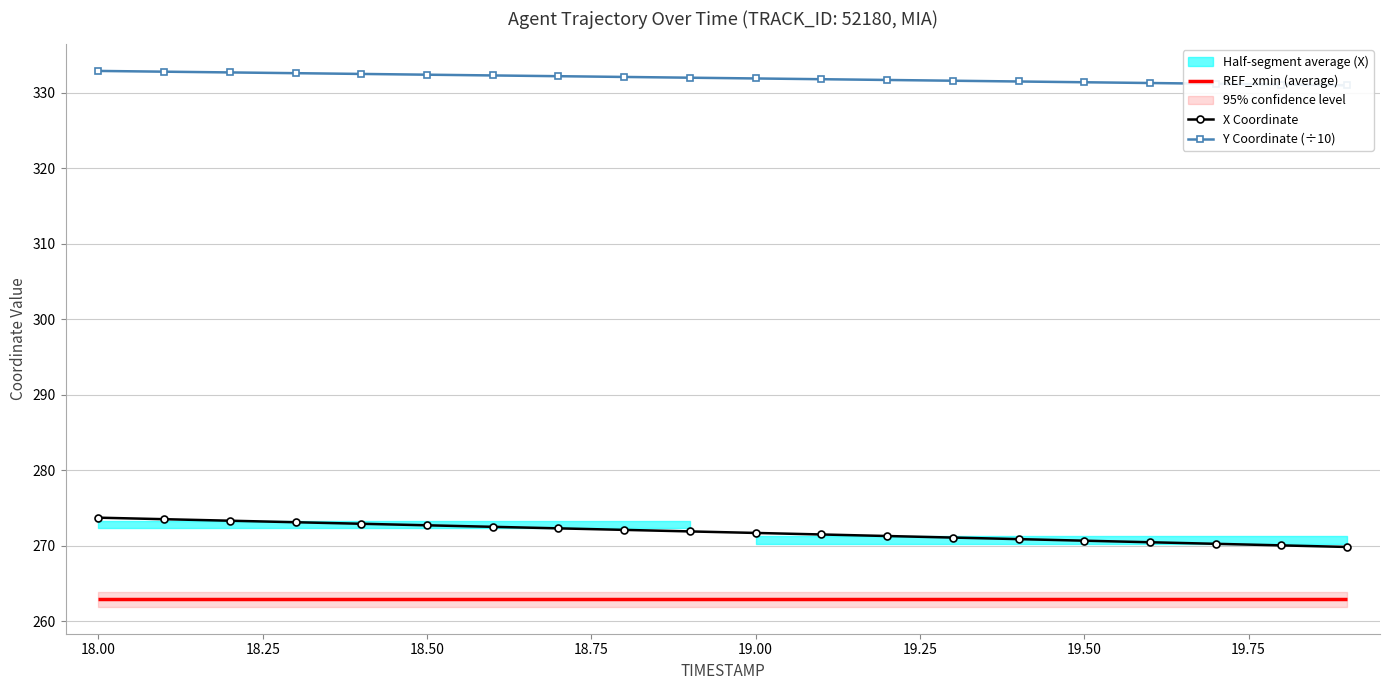

What is the minimum value shown in the chart?

269.8